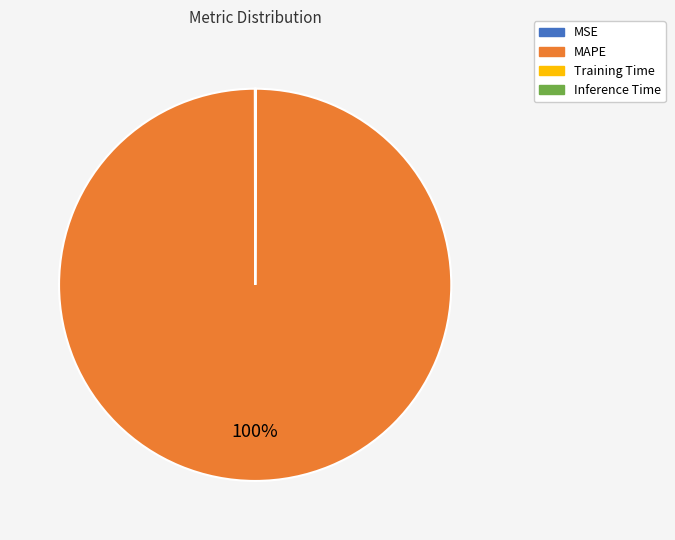

Which slice is the largest?

MAPE